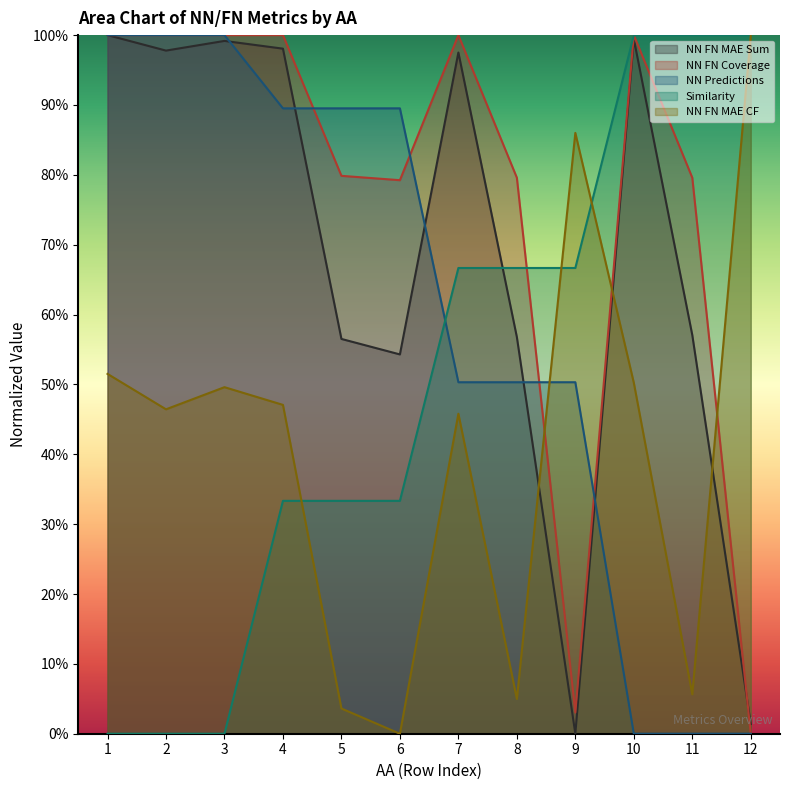

What is the total value across all series at 3?

3.5